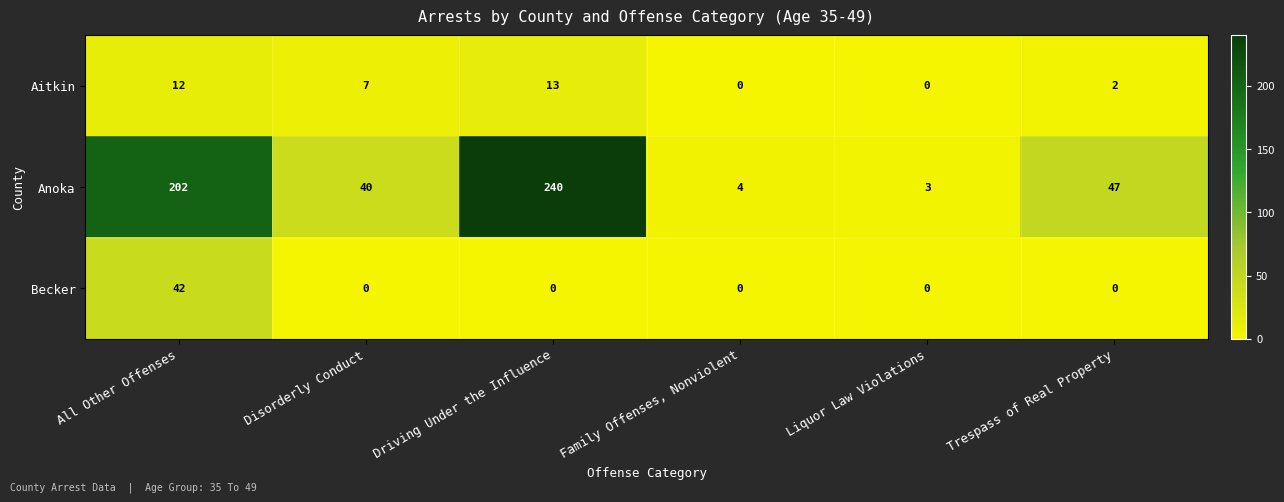

At how many categories does at least one series exceed 92?

2